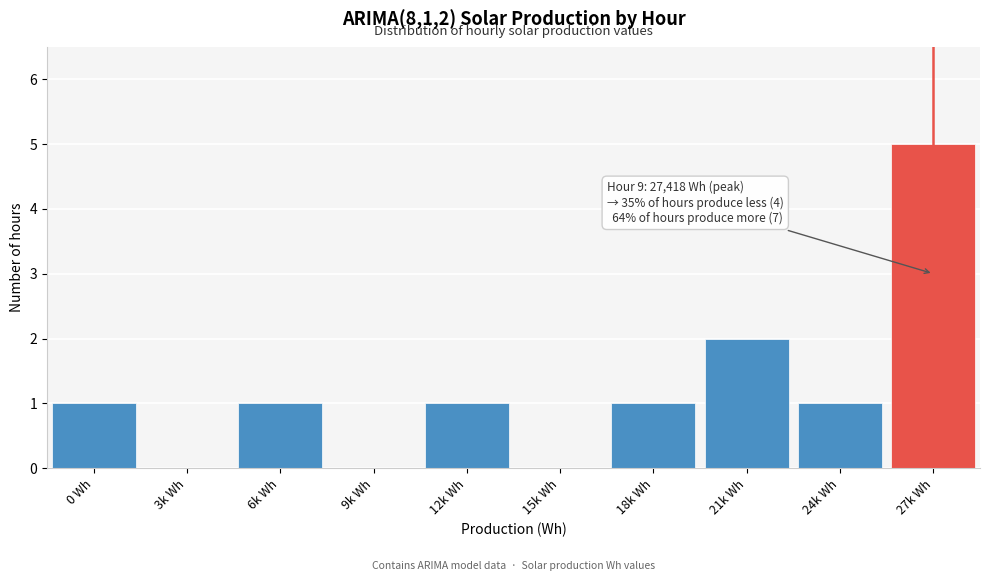

Reading left to right, transcribe all the data shown in this chart.

0 Wh=1	3k Wh=0	6k Wh=1	9k Wh=0	12k Wh=1	15k Wh=0	18k Wh=1	21k Wh=2	24k Wh=1	27k Wh=5